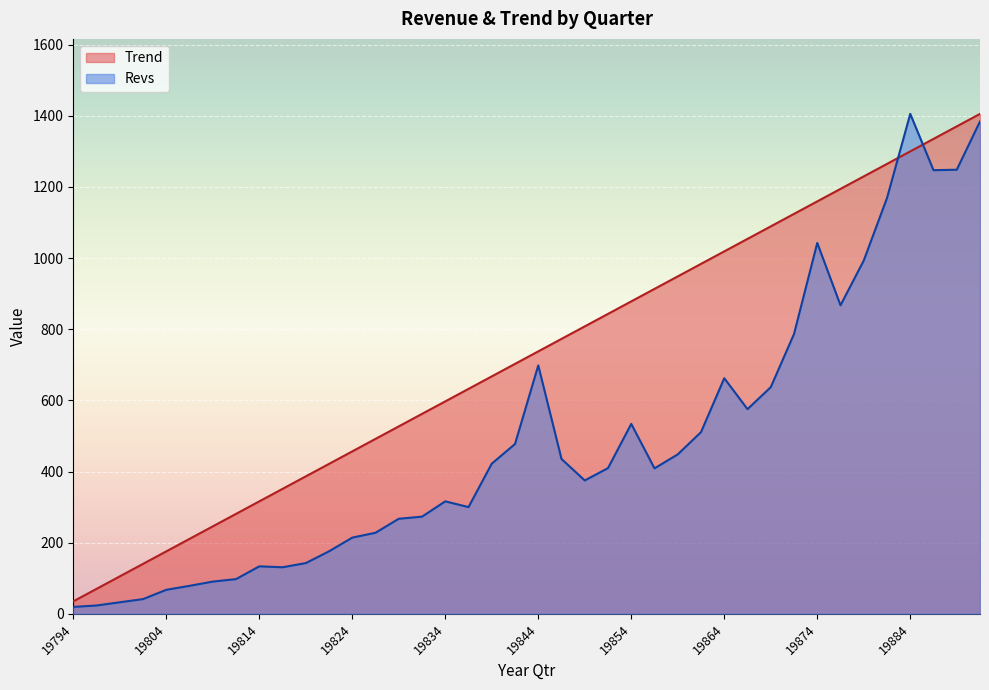

After their last crossing, which series has the higher values: Revs or Trend?

Trend